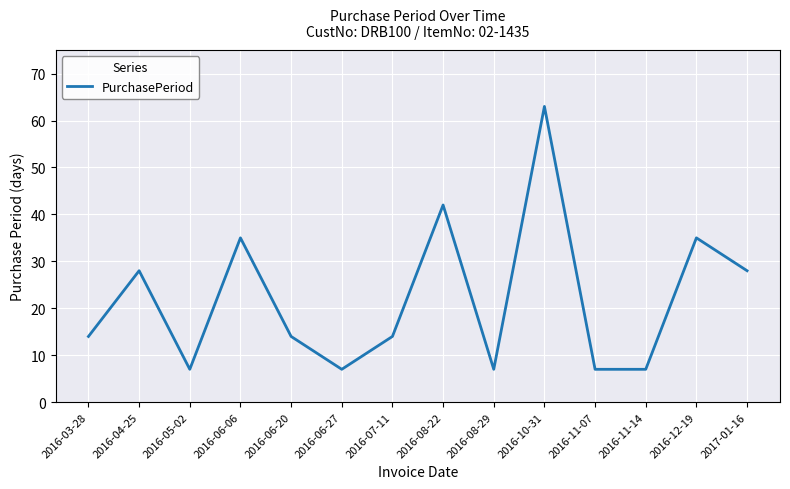

At which category does the chart reach its peak across all series?

2016-10-31